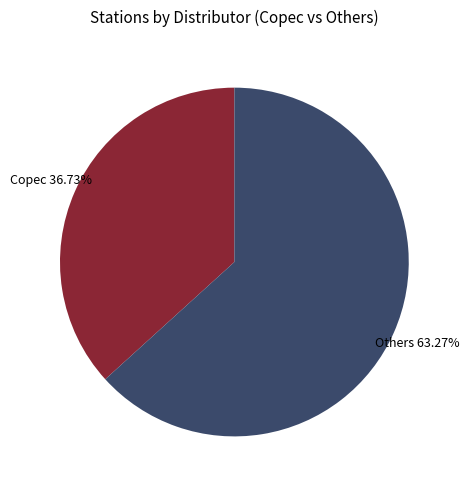

Does any single category account for the majority?

Yes